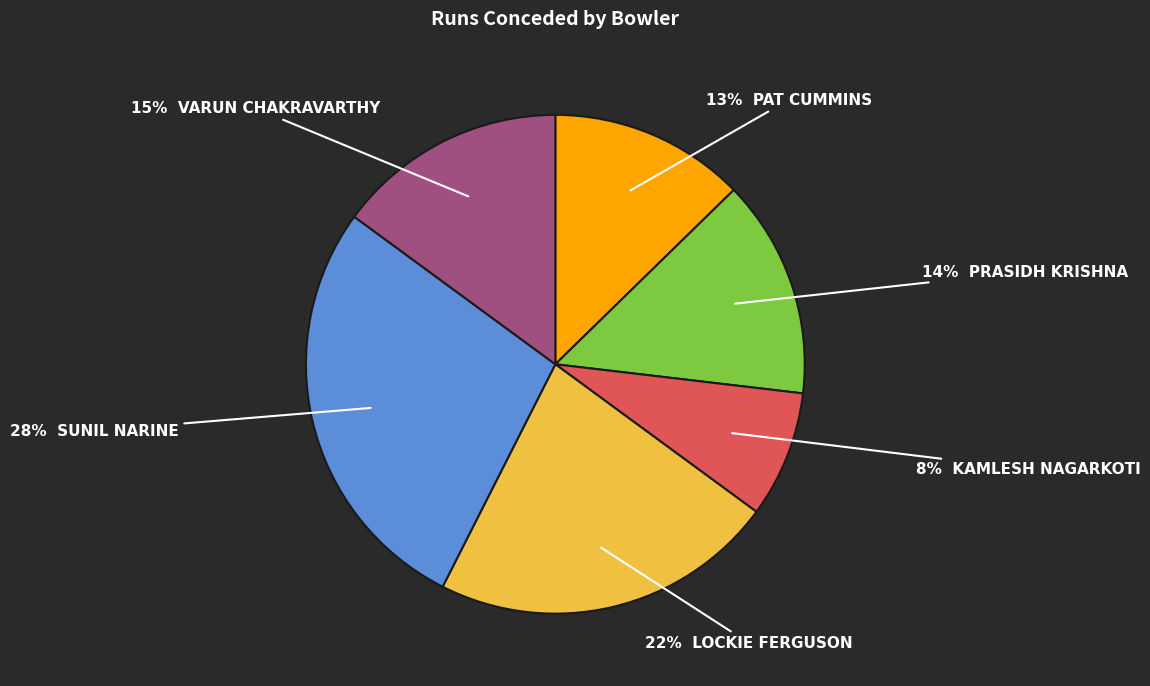

To the nearest percent, what is the average slice percentage?

17%